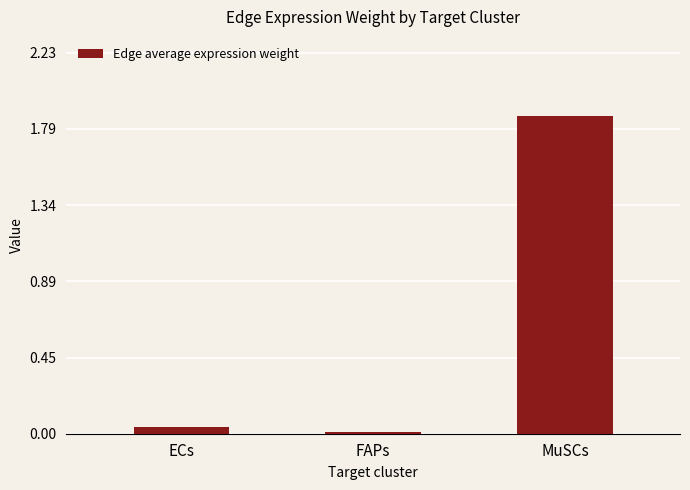

What position from the right is FAPs?

2